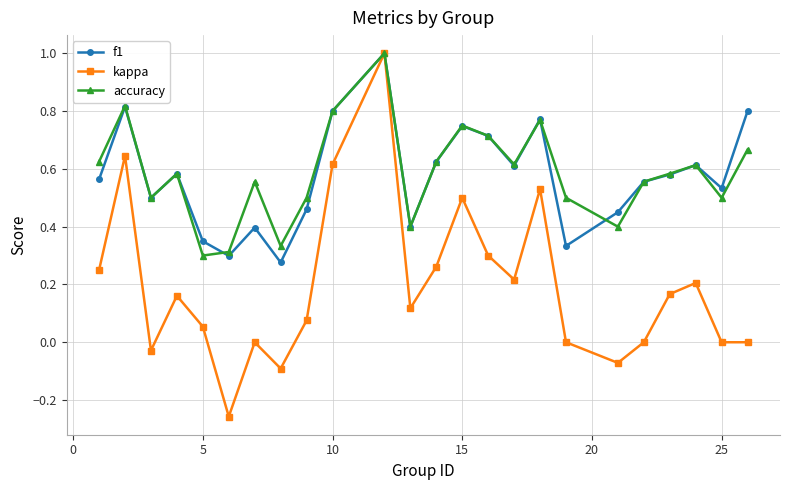

True or false: kappa has more than 2 points higher than both neighbors.

True